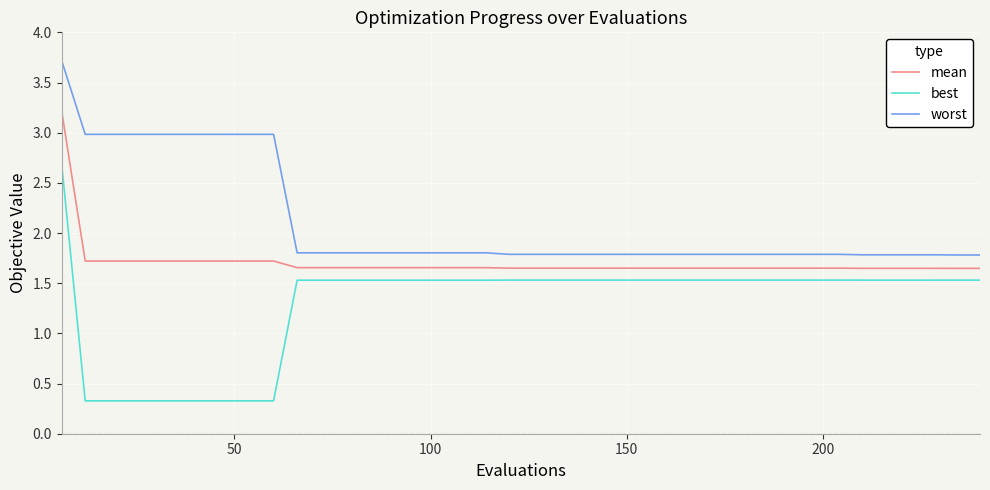

Is this an area chart (filled region under the line)?

No